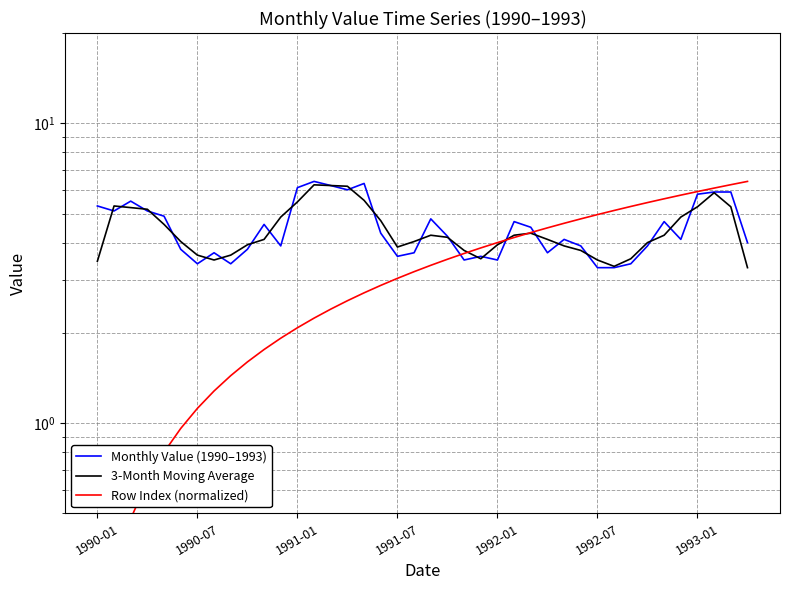

Where do 3-Month Moving Average and Row Index (normalized) first cross each other?

22 and 23